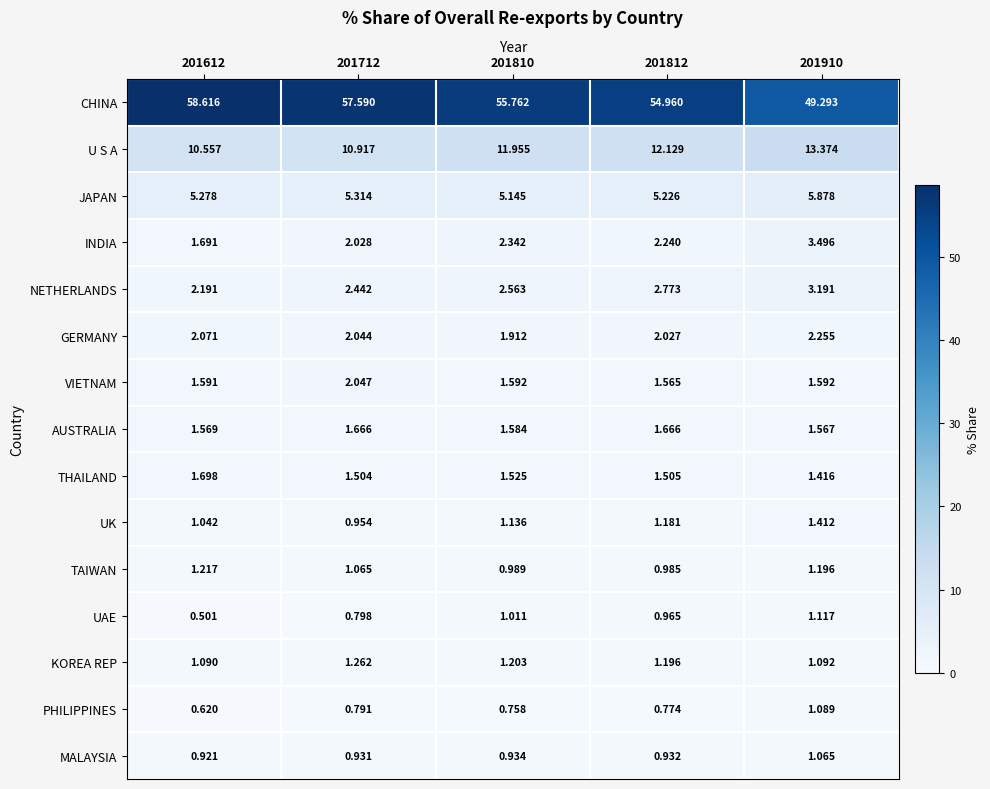

Which label corresponds to the smallest value in the chart?

201612